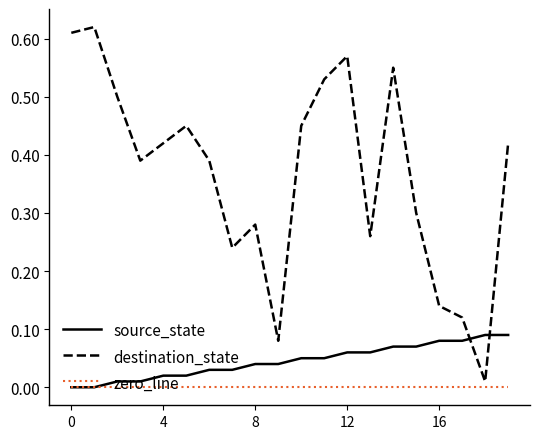

Which series has the largest range (max minus min)?

destination_state